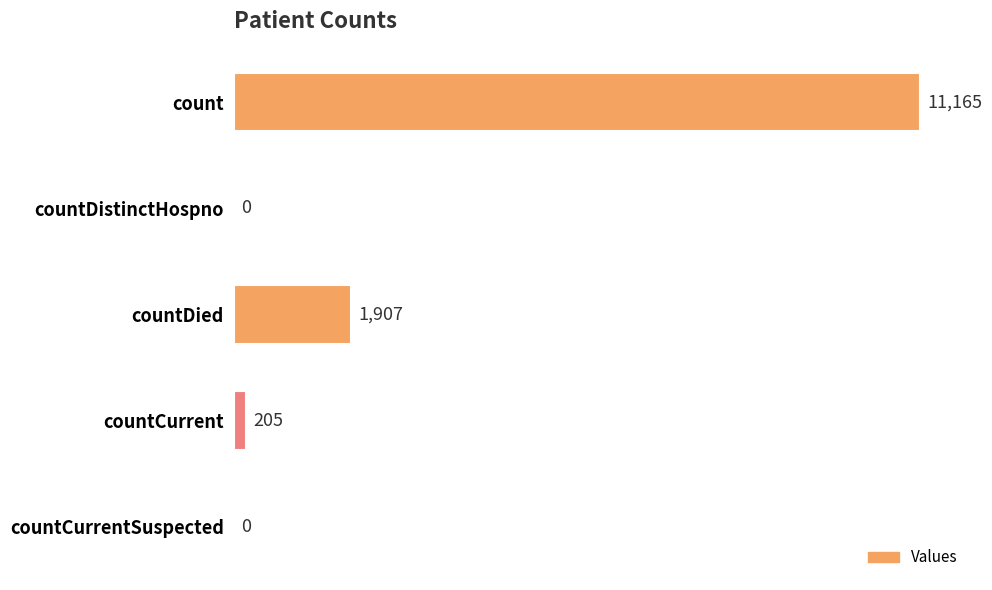

Count the number of data series in this chart.

1